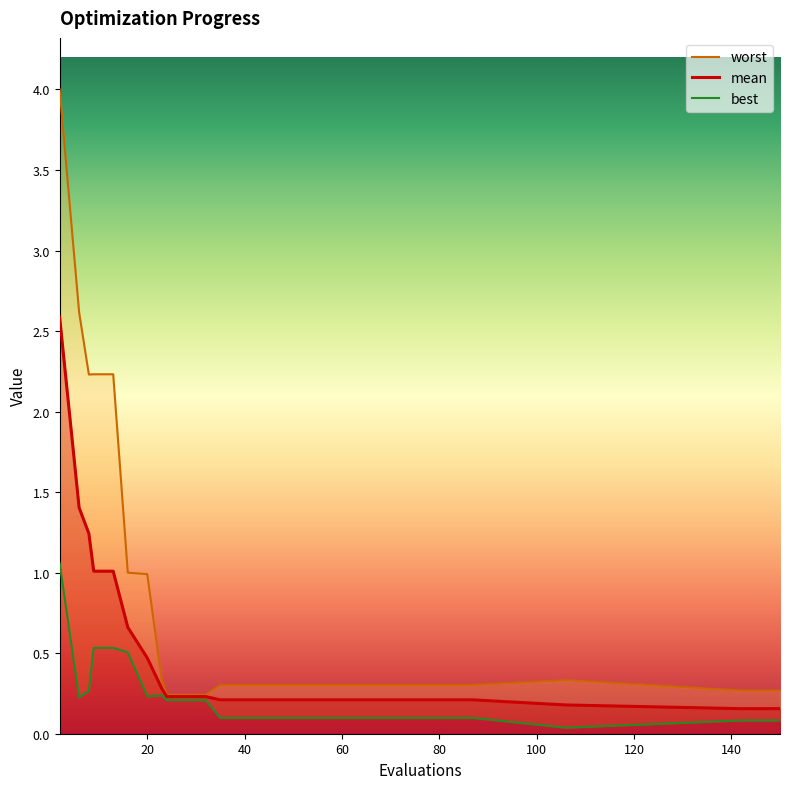

What are all the series names shown in the legend?

worst, mean, best